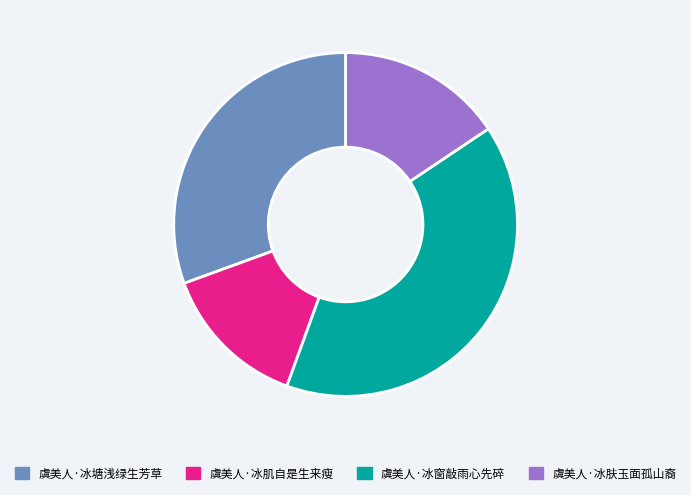

Rank the categories by value from highest to lowest.

虞美人·冰窗敲雨心先碎, 虞美人·冰塘浅绿生芳草, 虞美人·冰肤玉面孤山裔, 虞美人·冰肌自是生来瘦